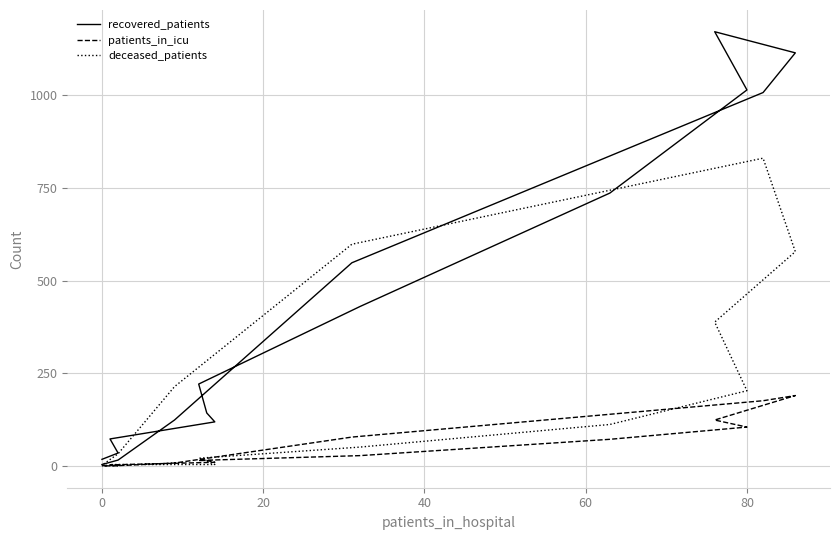

True or false: deceased_patients and recovered_patients intersect in this chart.

True